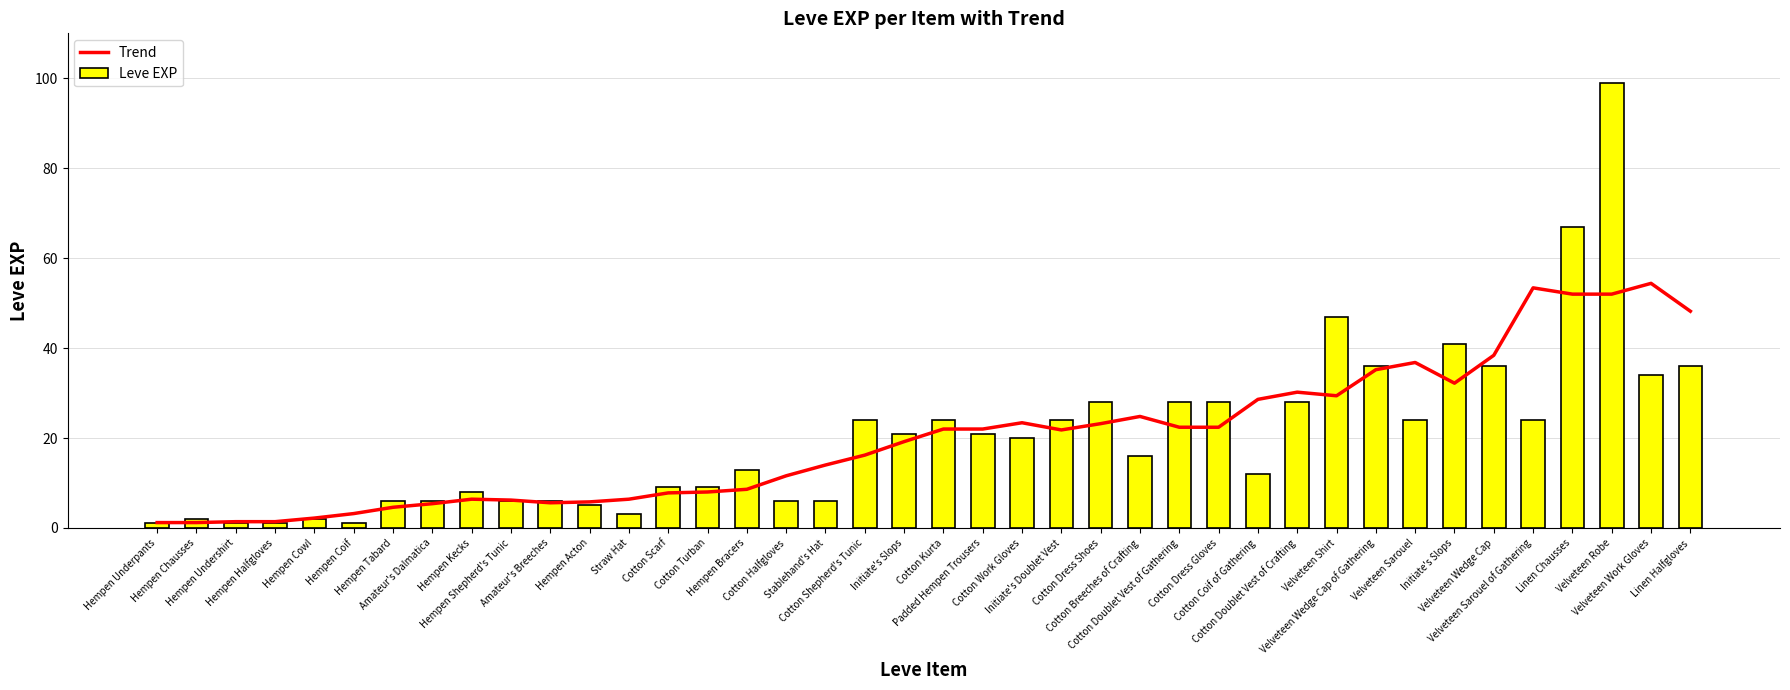

Where is Trend nearest to the value 27?

Cotton Coif of Gathering